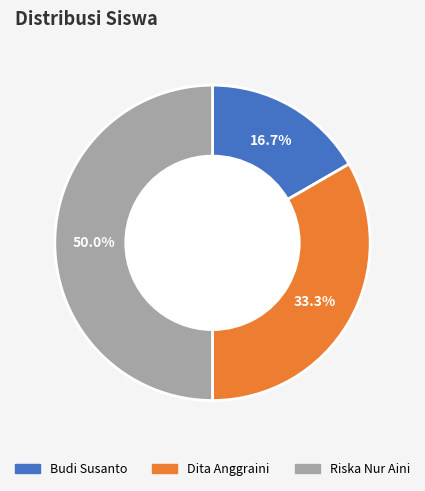

Approximately how many times larger is the value at Riska Nur Aini compared to Dita Anggraini?

1.5